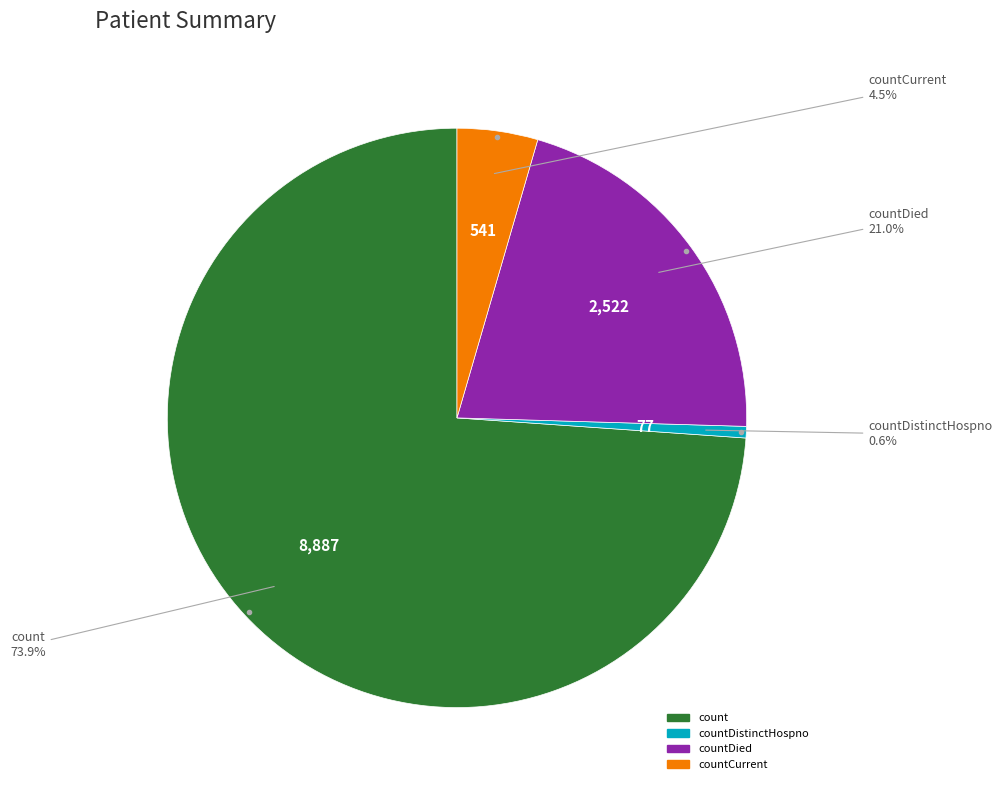

To the nearest percent, what is the average slice percentage?

25%